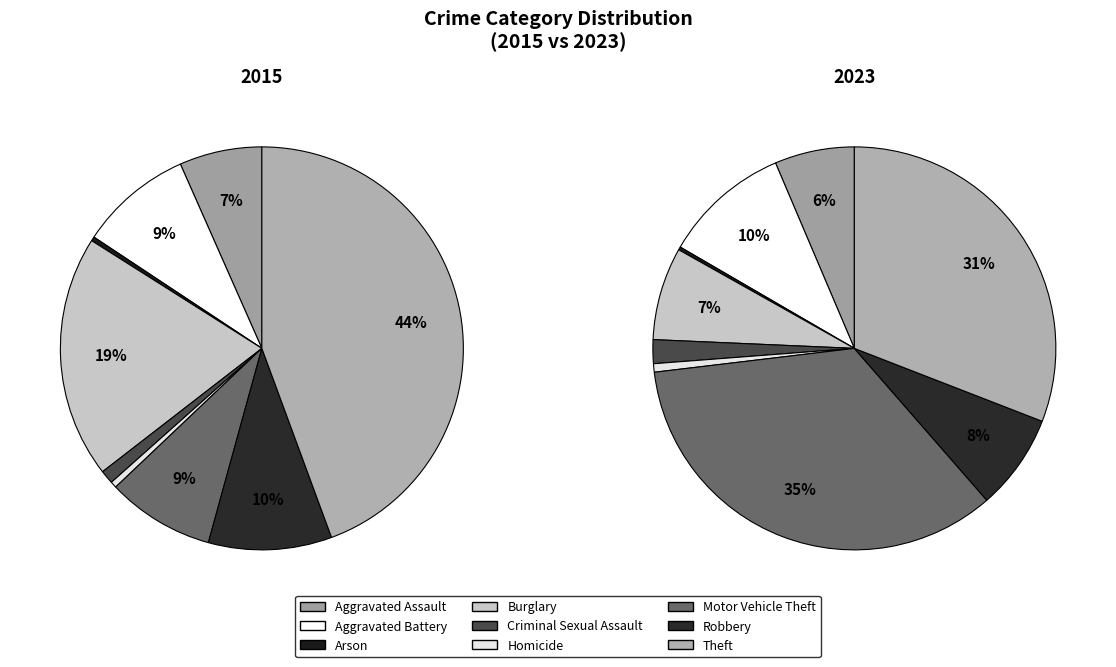

Count the number of slices in the pie.

9